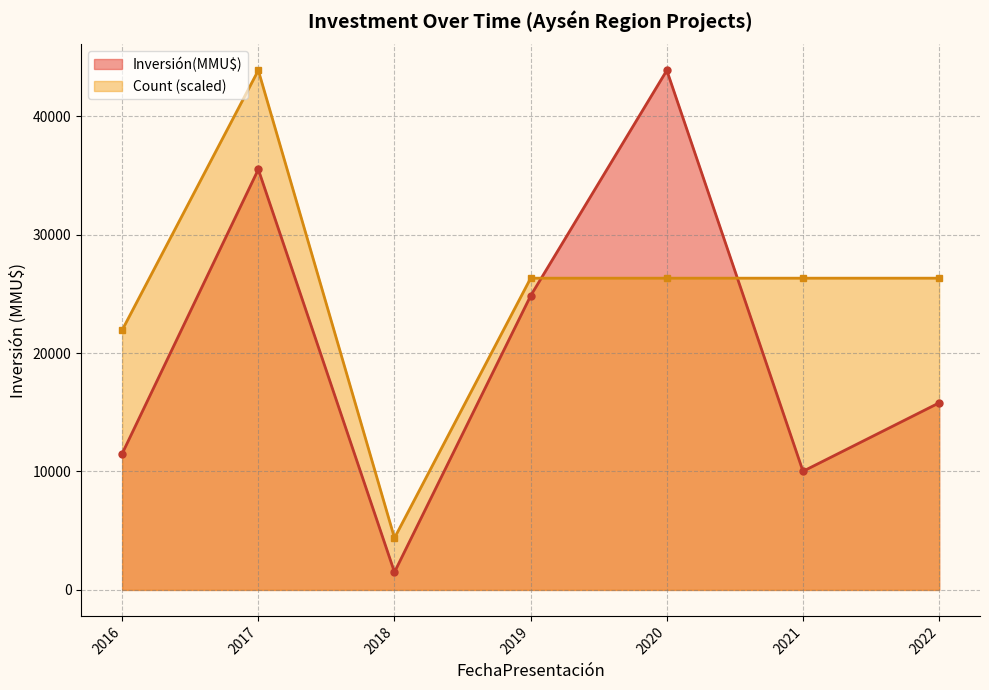

List the labels in order of Inversión(MMU$) value, largest first.

2020, 2017, 2019, 2022, 2016, 2021, 2018